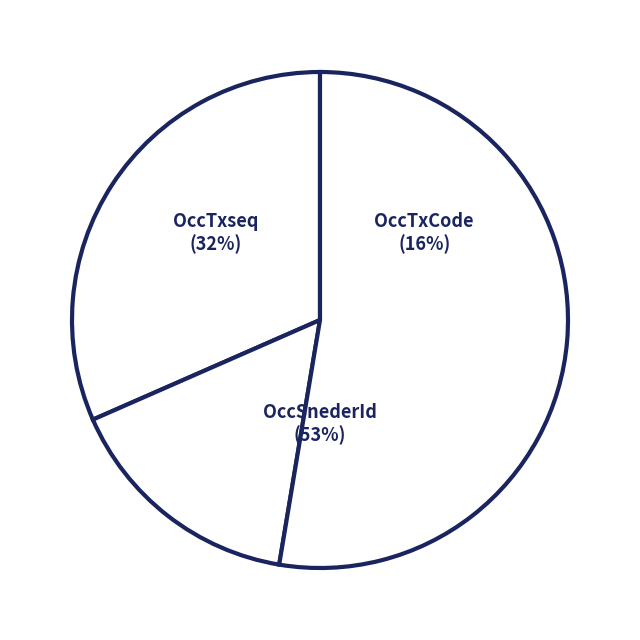

Count the number of slices in the pie.

3